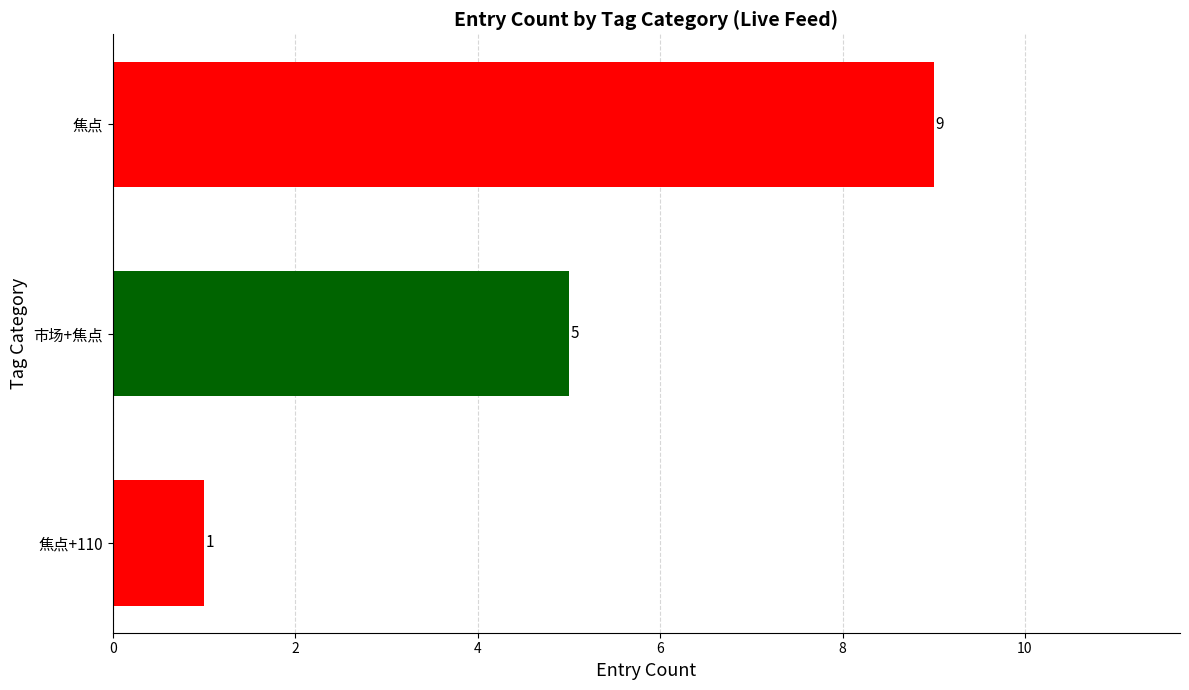

List the labels in order of value, smallest first.

焦点+110, 市场+焦点, 焦点